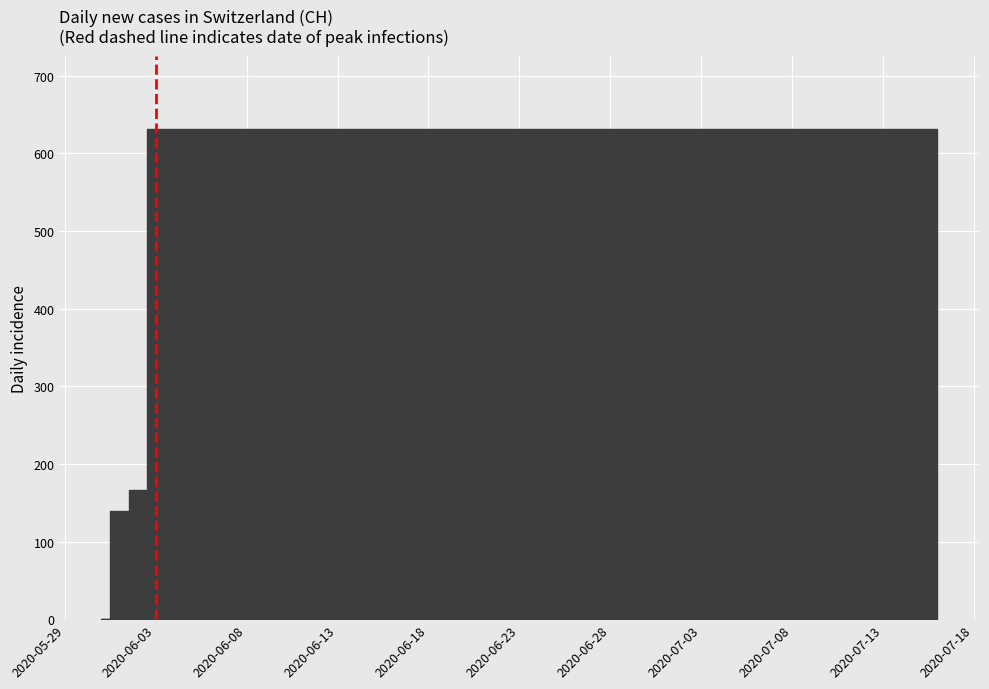

What position from the left is 2020-06-03?

2